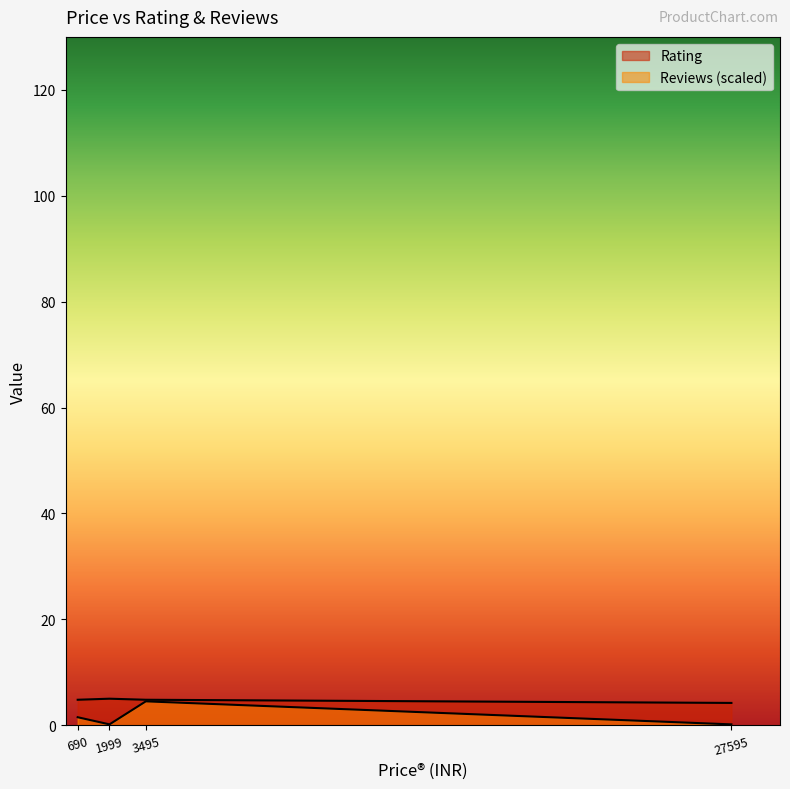

Which label corresponds to the largest value in the chart?

1999